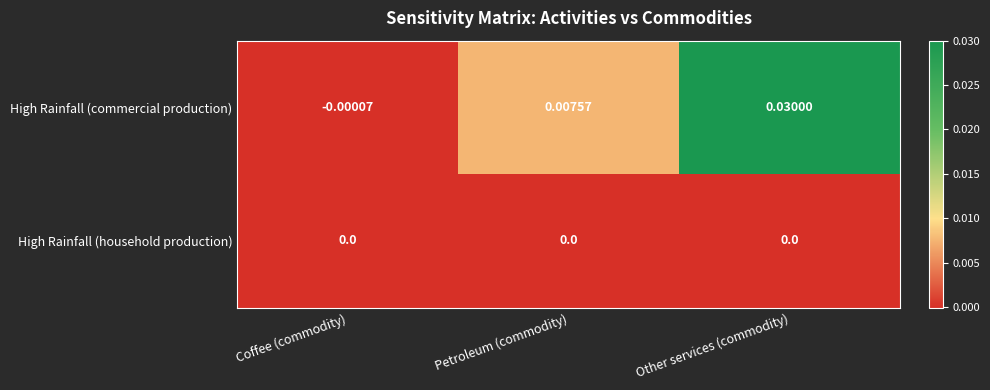

At which category is the sum across all series the highest?

Other services (commodity)